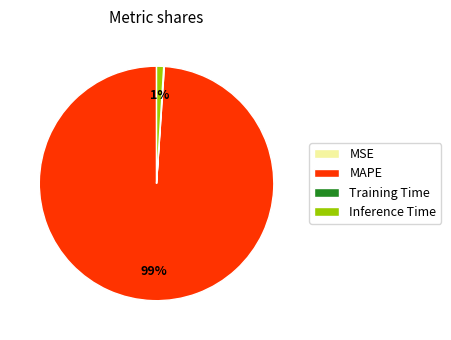

Does MAPE represent more than half of the total?

Yes